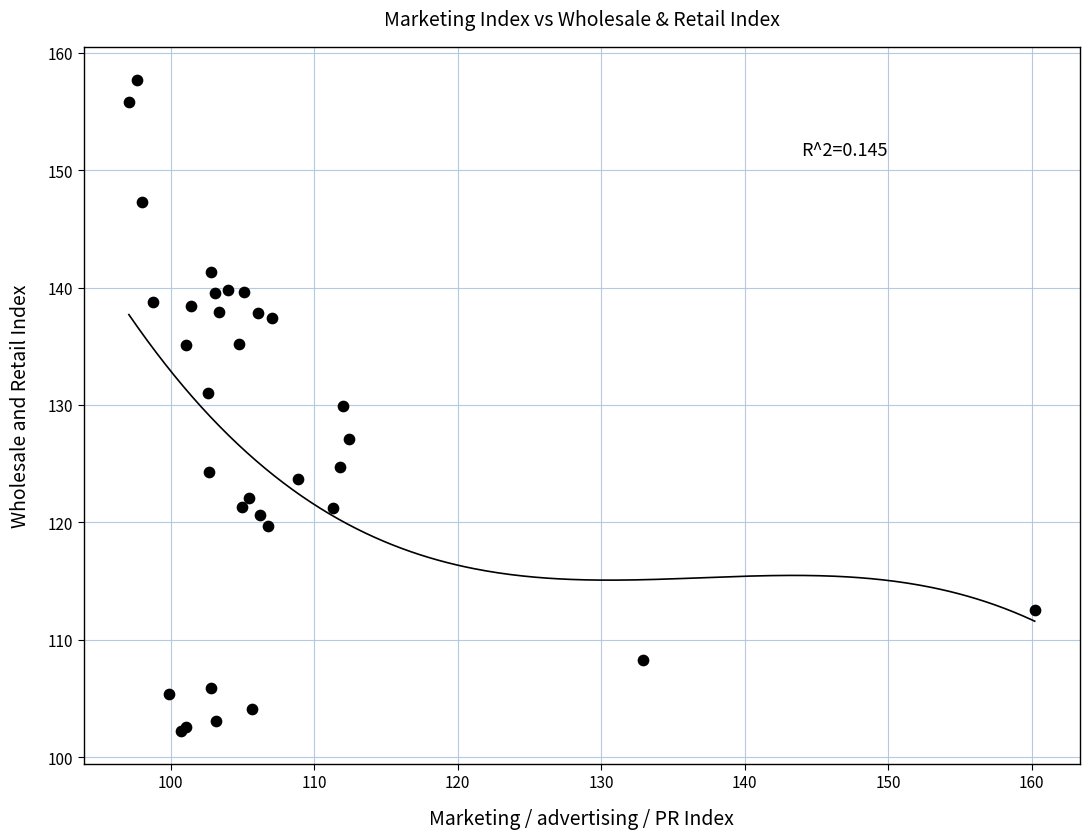

What Y value in the scatter plot is closest to 129?

129.9